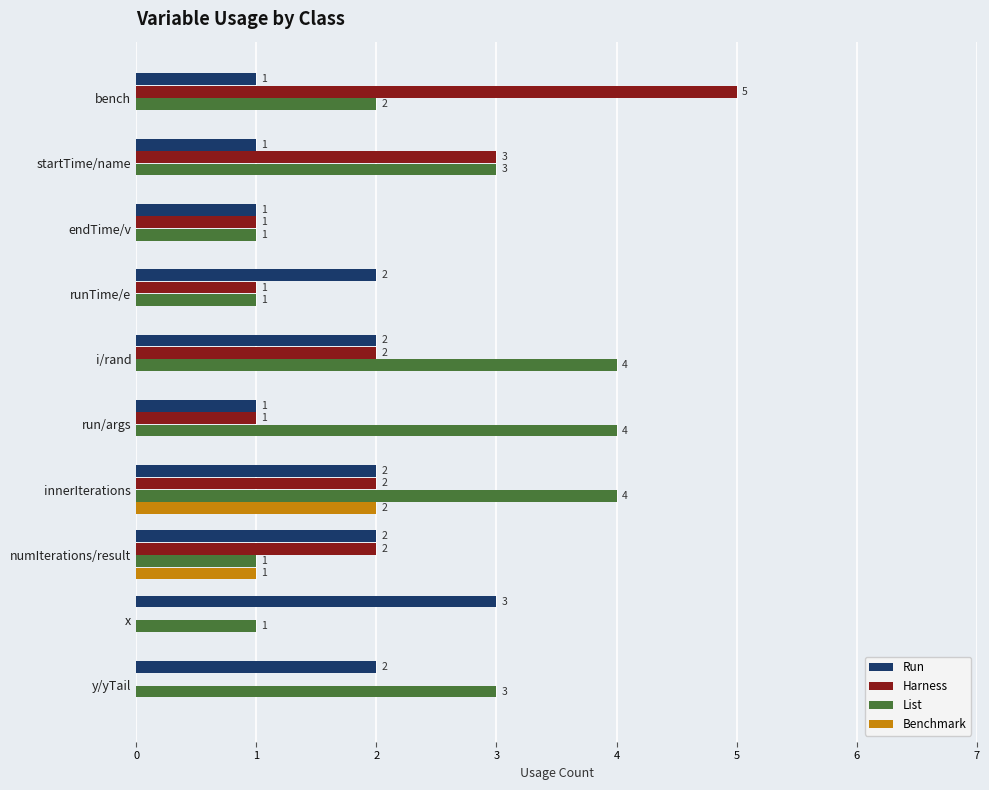

Which series has the largest total across all categories?

List